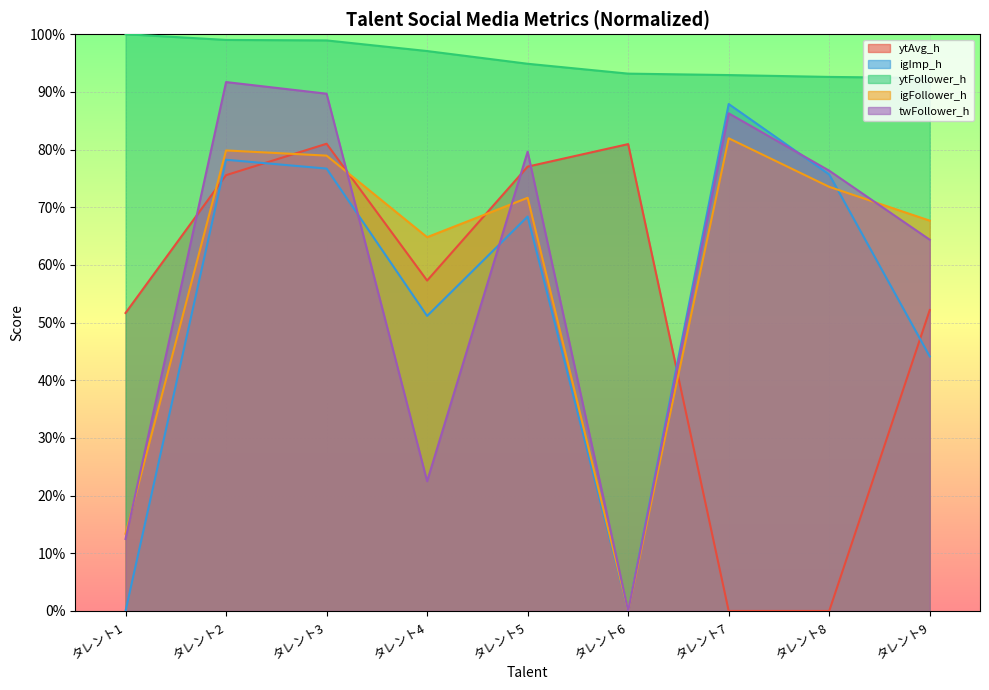

Which category has the lowest value across all series?

タレント7